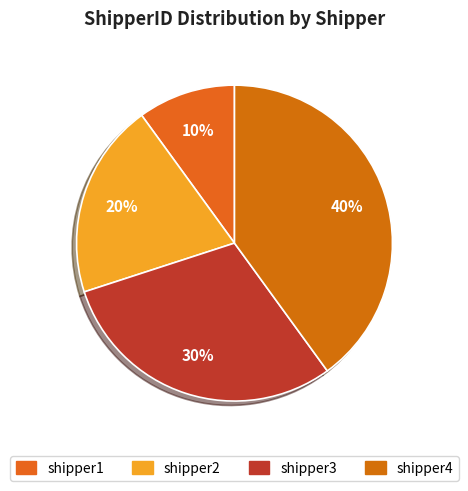

To the nearest percent, what is the difference between the largest and smallest slice percentages?

30%